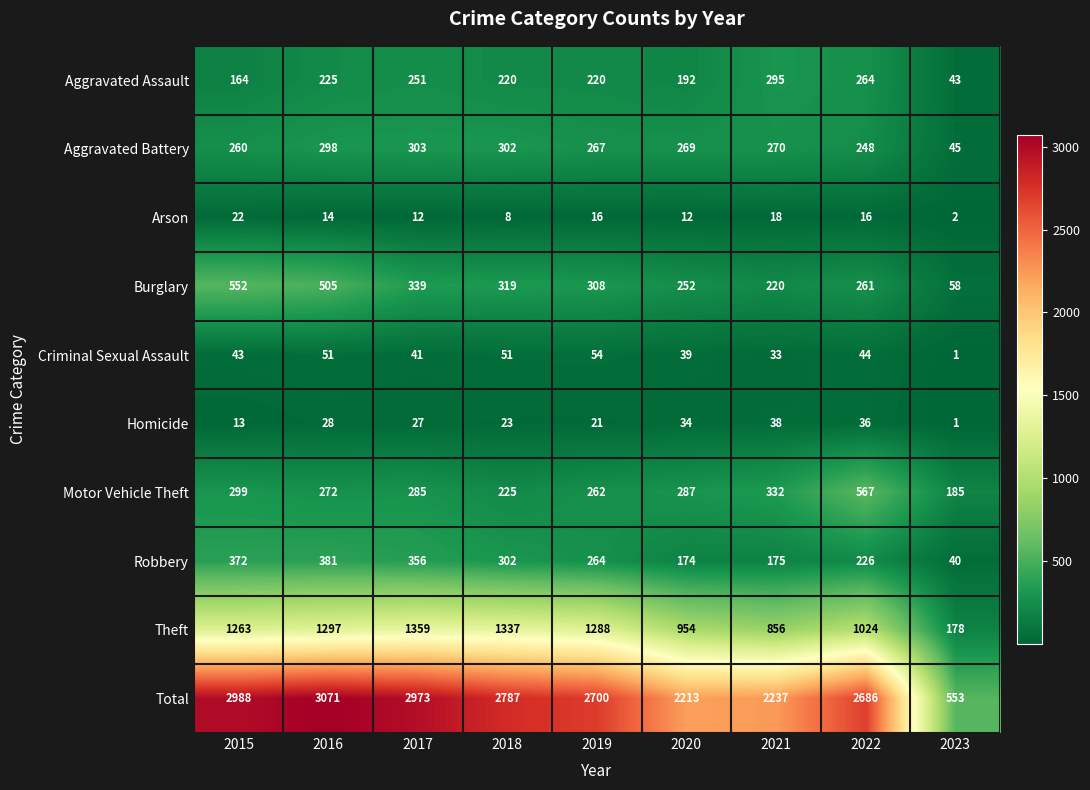

Which series has the largest total across all categories?

Total